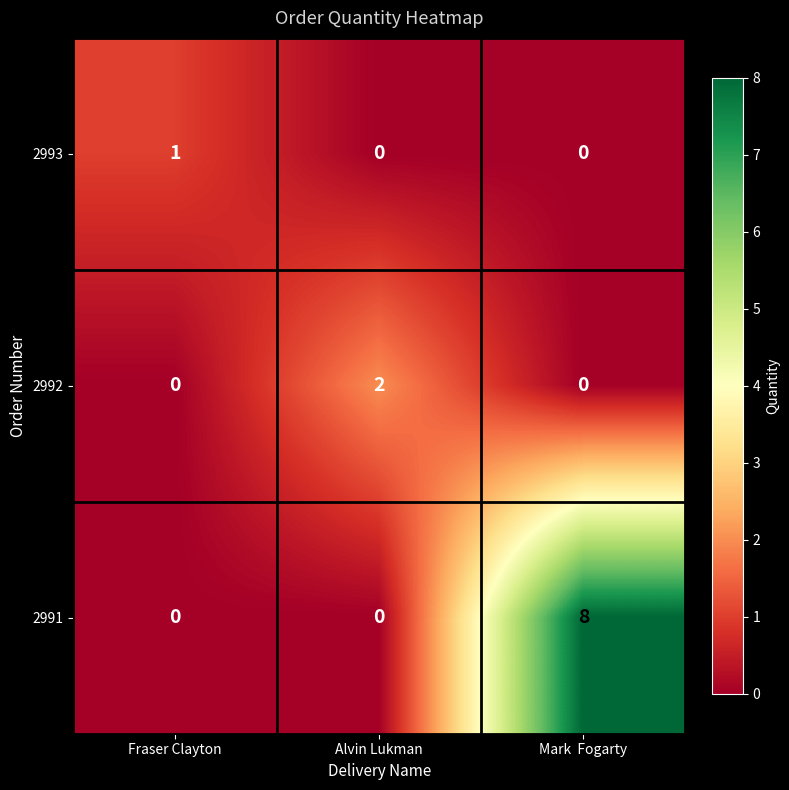

Rank the series by their maximum value, from highest to lowest.

2991, 2992, 2993